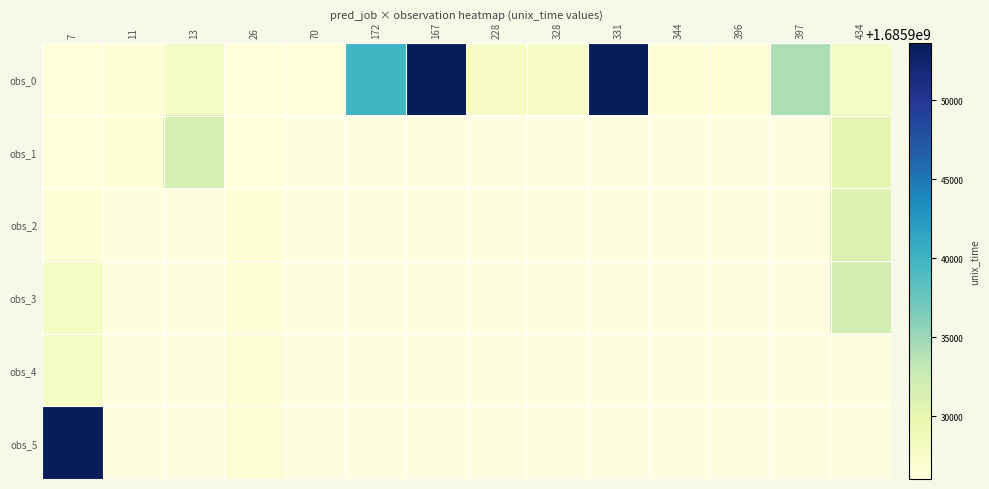

How many series are shown in this chart?

6